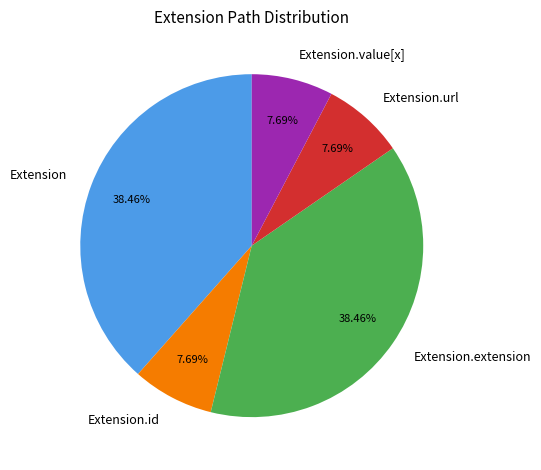

The Extension.extension slice represents 14% of the pie. True or false?

False